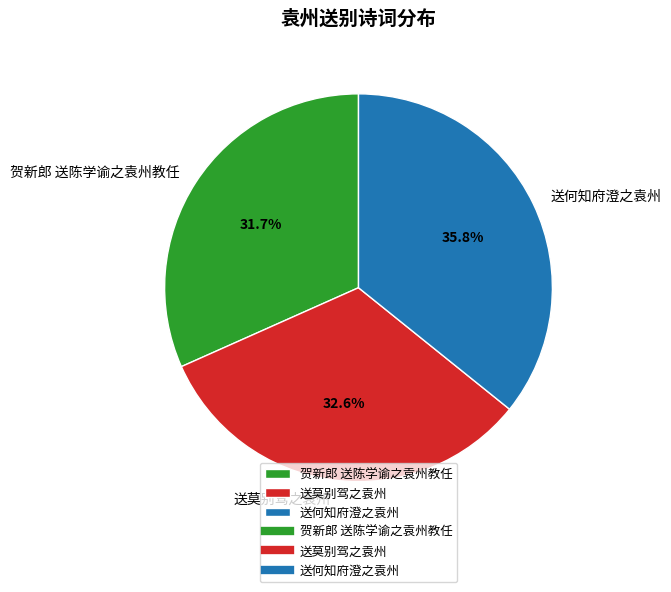

What is the ratio of the value at 送莫别驾之袁州 to the value at 送何知府澄之袁州?

0.9